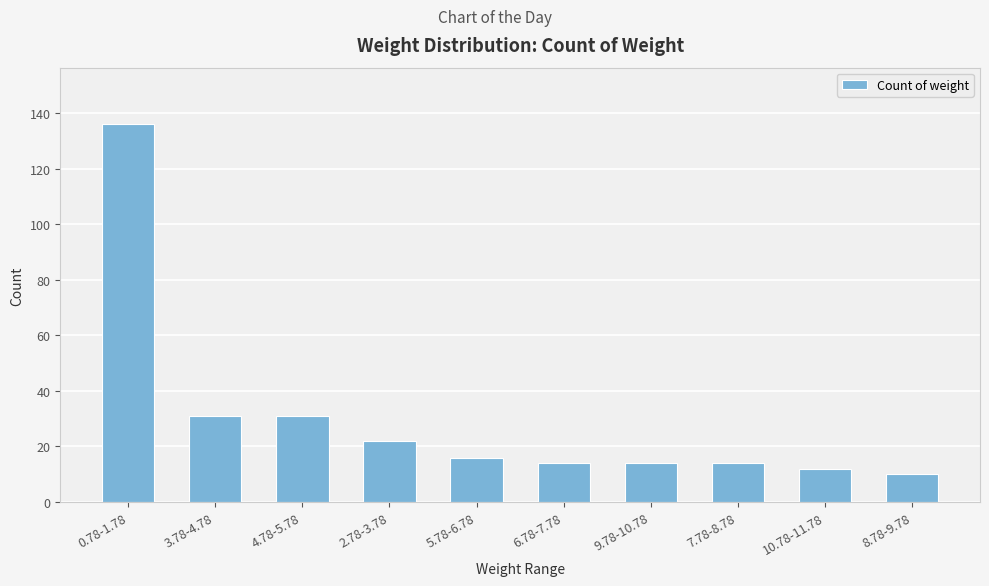

What is the difference between the maximum and second lowest values?

124